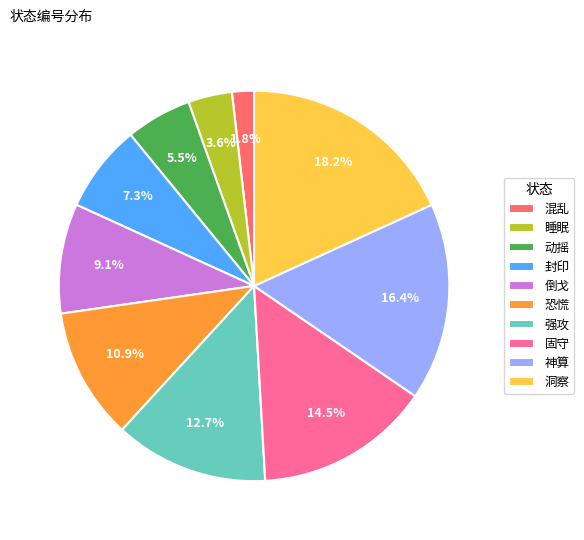

Rank the categories by value from highest to lowest.

洞察, 神算, 固守, 强攻, 恐慌, 倒戈, 封印, 动摇, 睡眠, 混乱